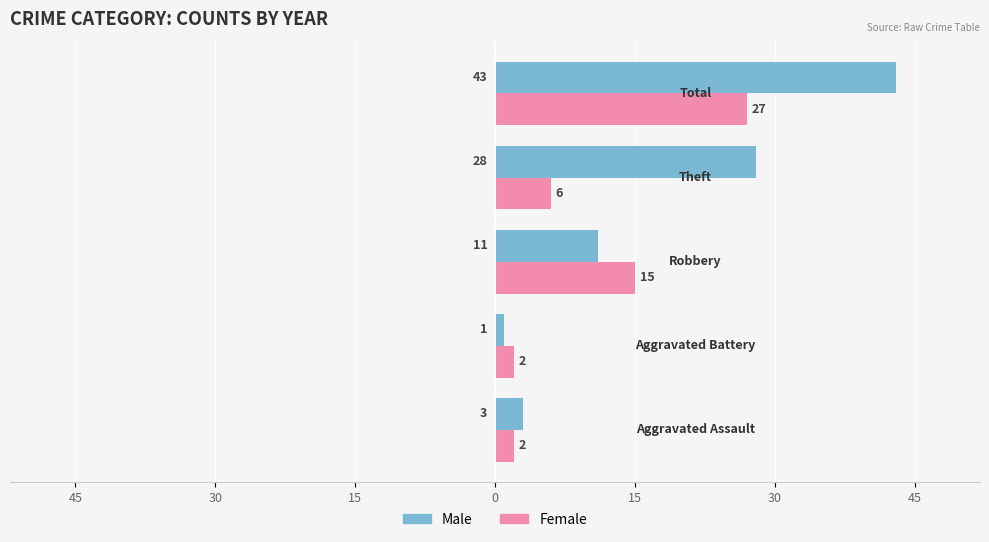

What are all the series names shown in the legend?

Male, Female